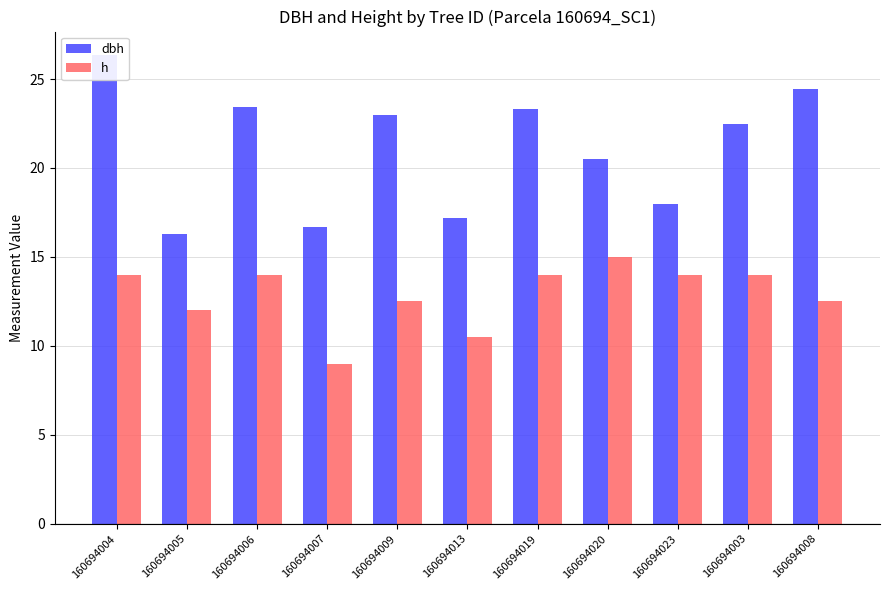

What is the average value of the dbh series?

21.1